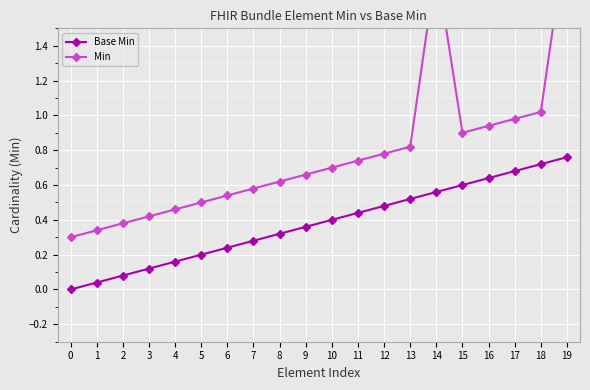

True or false: Base Min has more than 1 interior local peaks.

False